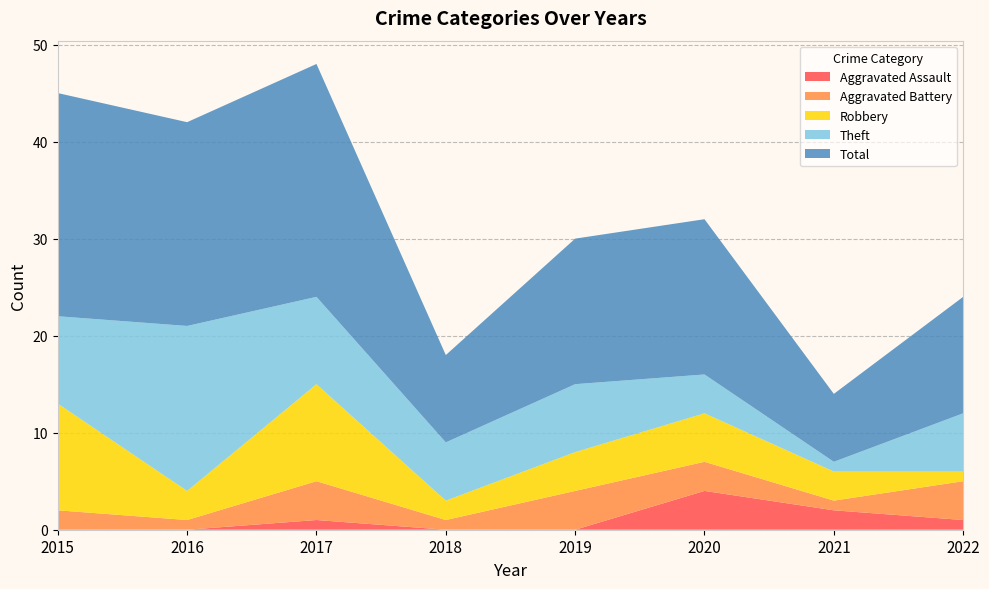

Reading left to right, extract all data points from this chart.

Aggravated Assault: 0	0	1	0	0	4	2	1
Aggravated Battery: 2	1	4	1	4	3	1	4
Robbery: 11	3	10	2	4	5	3	1
Theft: 9	17	9	6	7	4	1	6
Total: 23	21	24	9	15	16	7	12